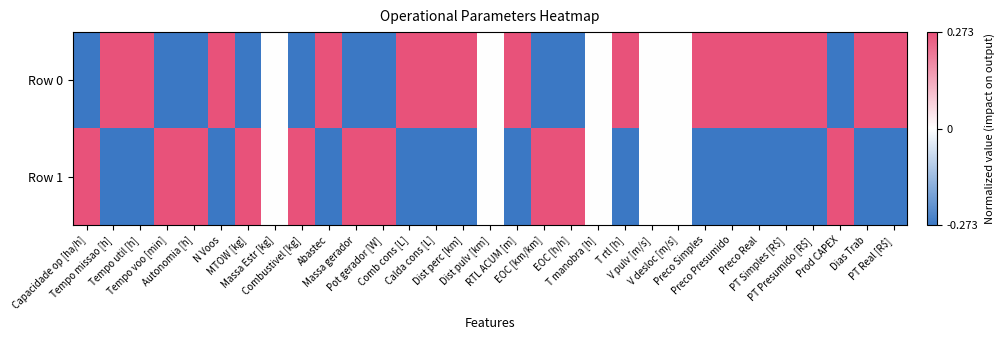

Reading left to right, extract all data points from this chart.

Row 0: Capacidade op [ha/h]=-0.3	Tempo missao [h]=0.3	Tempo util [h]=0.3	Tempo voo [min]=-0.3	Autonomia [h]=-0.3	N Voos=0.3	MTOW [kg]=-0.3	Massa Estr [kg]=0.0	Combustivel [kg]=-0.3	Abastec=0.3	Massa gerador=-0.3	Pot gerador [W]=-0.3	Comb cons [L]=0.3	Calda cons [L]=0.3	Dist perc [km]=0.3	Dist pulv [km]=0.0	RTL ACUM [m]=0.3	EOC [km/km]=-0.3	EOC [h/h]=-0.3	T manobra [h]=0.0	T rtl [h]=0.3	V pulv [m/s]=0.0	V desloc [m/s]=0.0	Preco Simples=0.3	Preco Presumido=0.3	Preco Real=0.3	PT Simples [R$]=0.3	PT Presumido [R$]=0.3	Prod CAPEX=-0.3	Dias Trab=0.3	PT Real [R$]=0.3
Row 1: Capacidade op [ha/h]=0.3	Tempo missao [h]=-0.3	Tempo util [h]=-0.3	Tempo voo [min]=0.3	Autonomia [h]=0.3	N Voos=-0.3	MTOW [kg]=0.3	Massa Estr [kg]=0.0	Combustivel [kg]=0.3	Abastec=-0.3	Massa gerador=0.3	Pot gerador [W]=0.3	Comb cons [L]=-0.3	Calda cons [L]=-0.3	Dist perc [km]=-0.3	Dist pulv [km]=0.0	RTL ACUM [m]=-0.3	EOC [km/km]=0.3	EOC [h/h]=0.3	T manobra [h]=0.0	T rtl [h]=-0.3	V pulv [m/s]=0.0	V desloc [m/s]=0.0	Preco Simples=-0.3	Preco Presumido=-0.3	Preco Real=-0.3	PT Simples [R$]=-0.3	PT Presumido [R$]=-0.3	Prod CAPEX=0.3	Dias Trab=-0.3	PT Real [R$]=-0.3